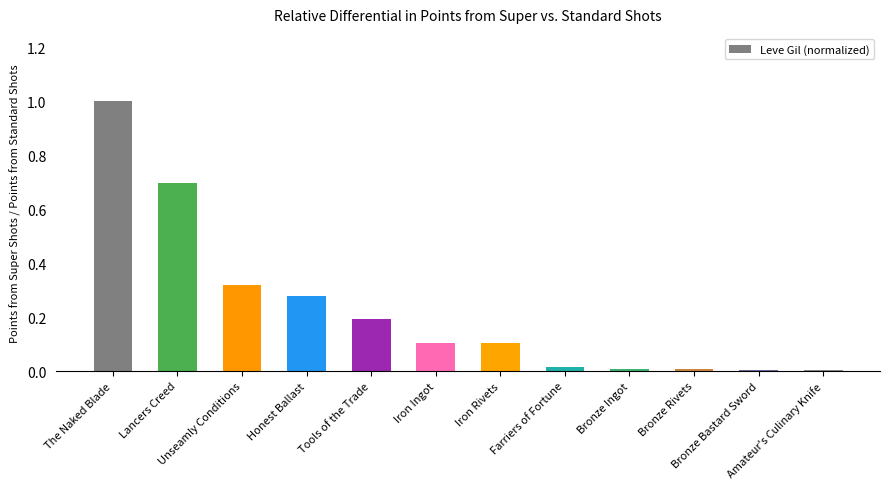

What is the maximum value shown in the chart?

1.0